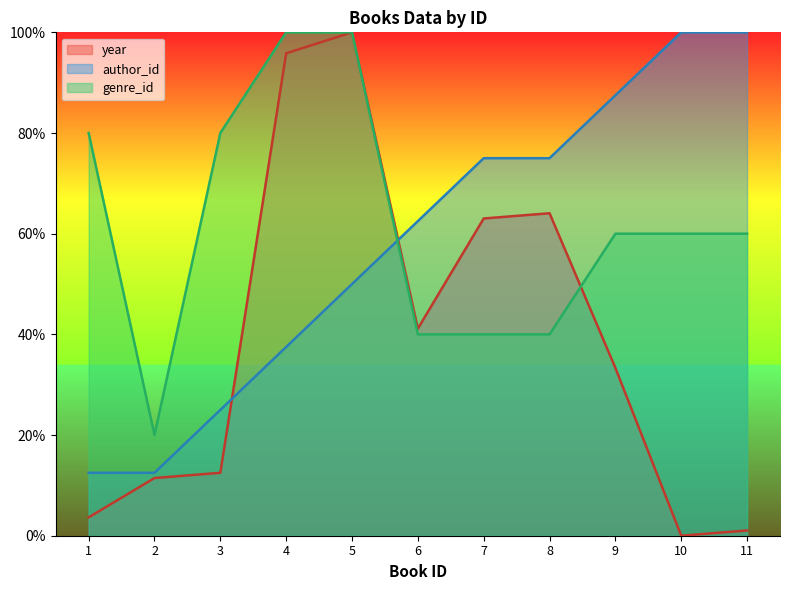

Is it true that year equals 41.1 at 6?

True